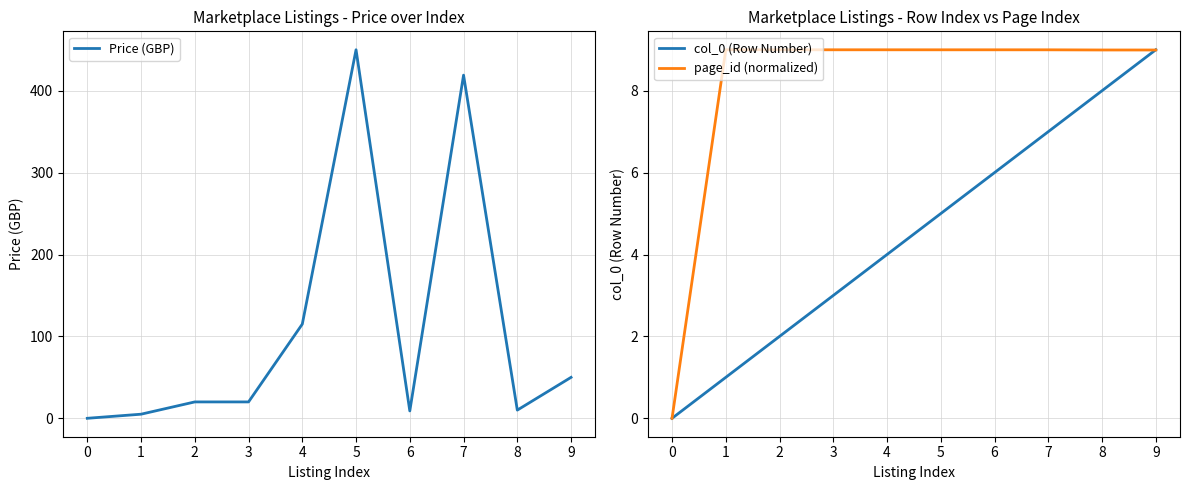

Count the number of data series in this chart.

3